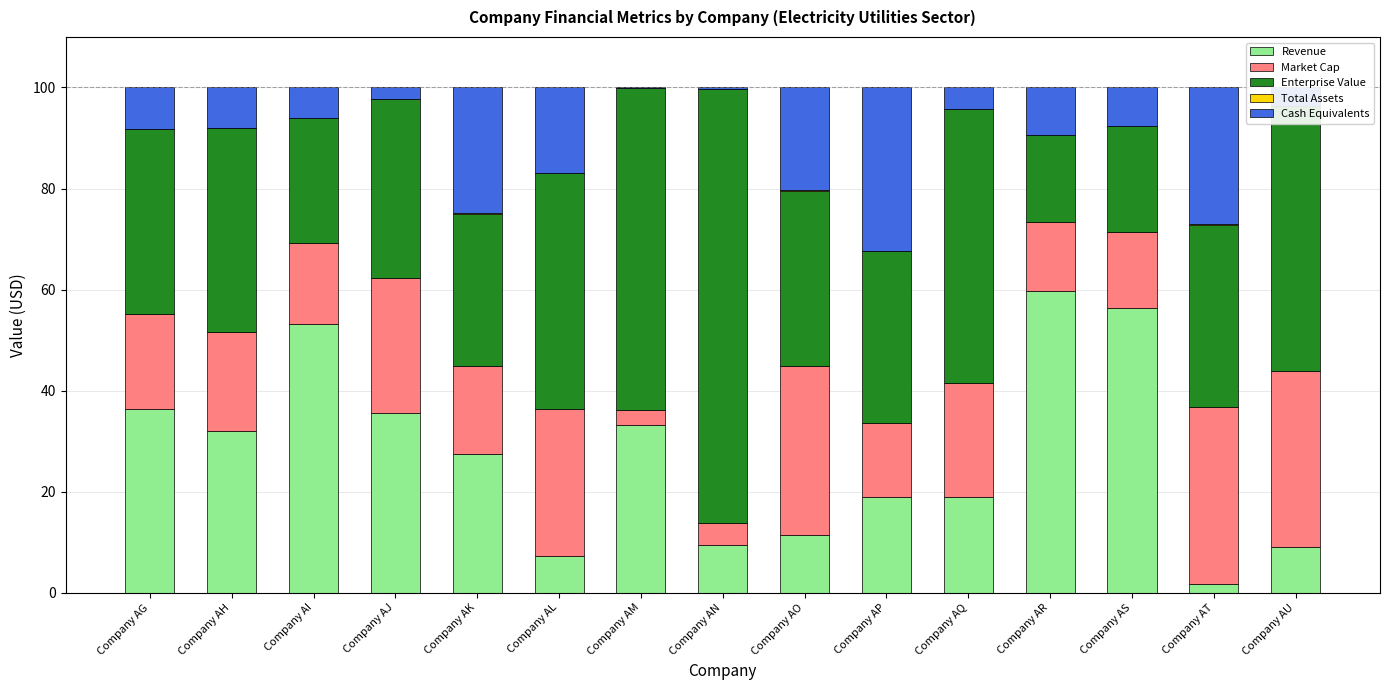

How many distinct data groups are displayed?

5